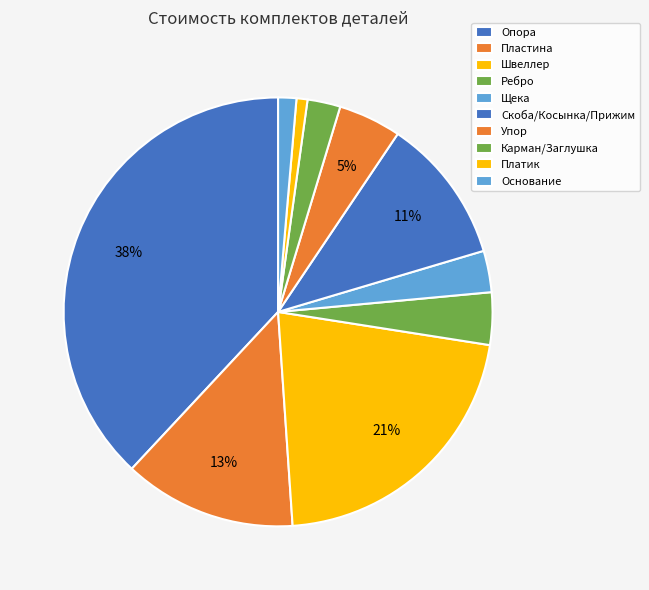

To the nearest percent, what portion does Платик represent?

1%